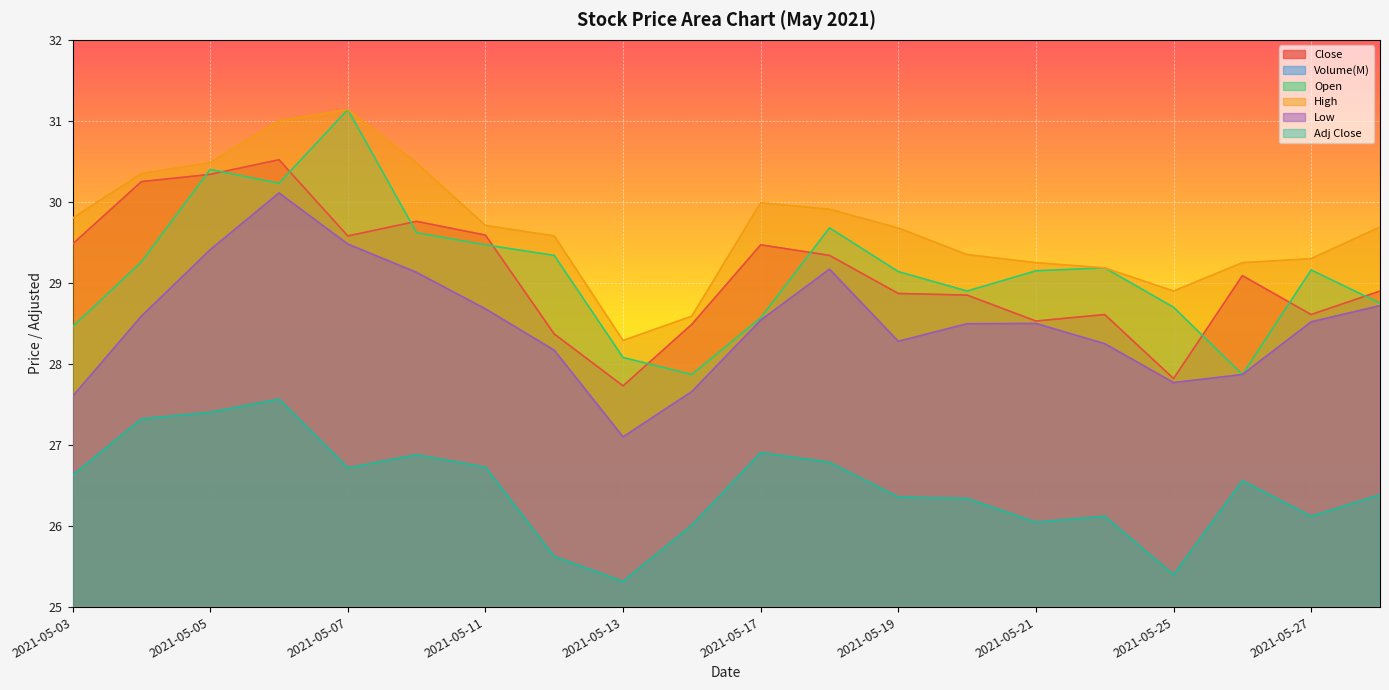

True or false: Volume(M) and High cross at least once.

False